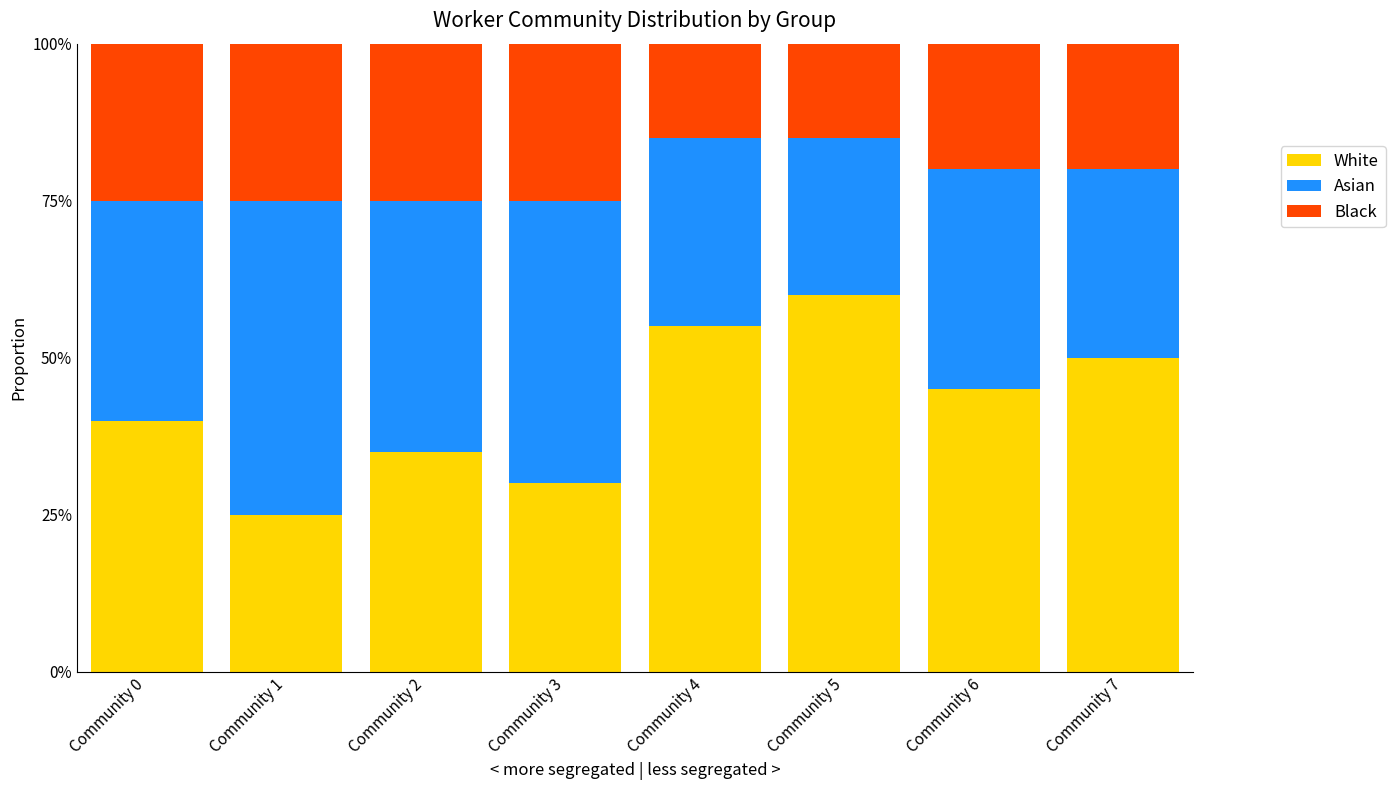

Reading left to right, transcribe the values for White.

Community 0=40.0	Community 1=25.0	Community 2=35.0	Community 3=30.0	Community 4=55.0	Community 5=60.0	Community 6=45.0	Community 7=50.0